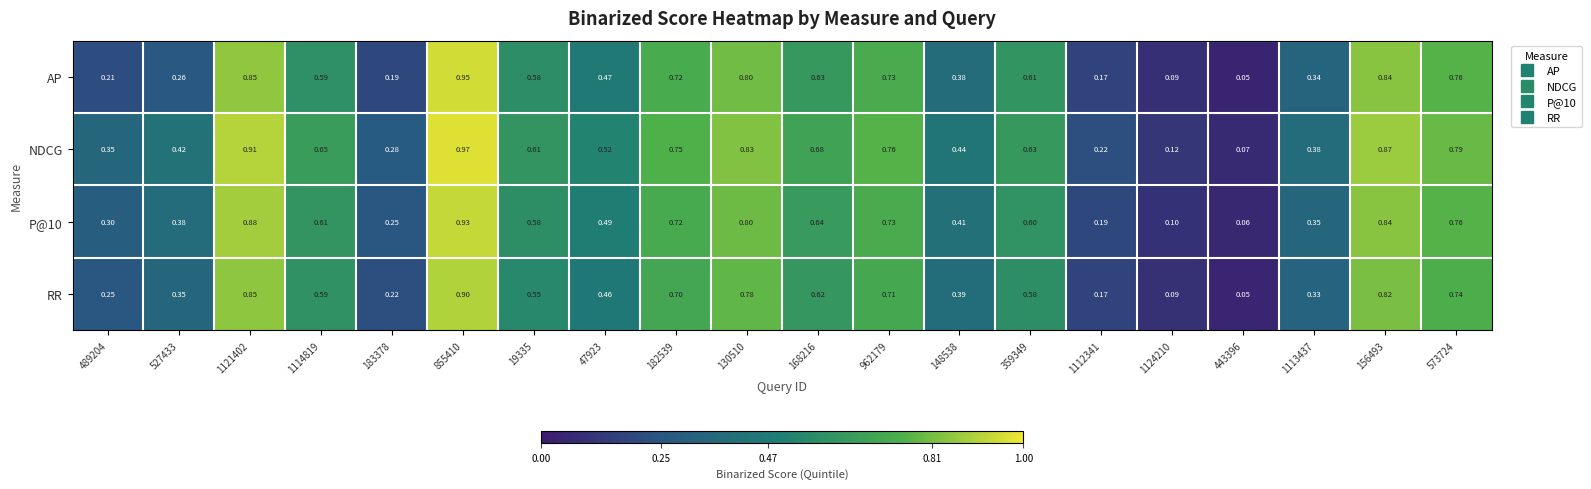

Which series has the largest total across all categories?

NDCG